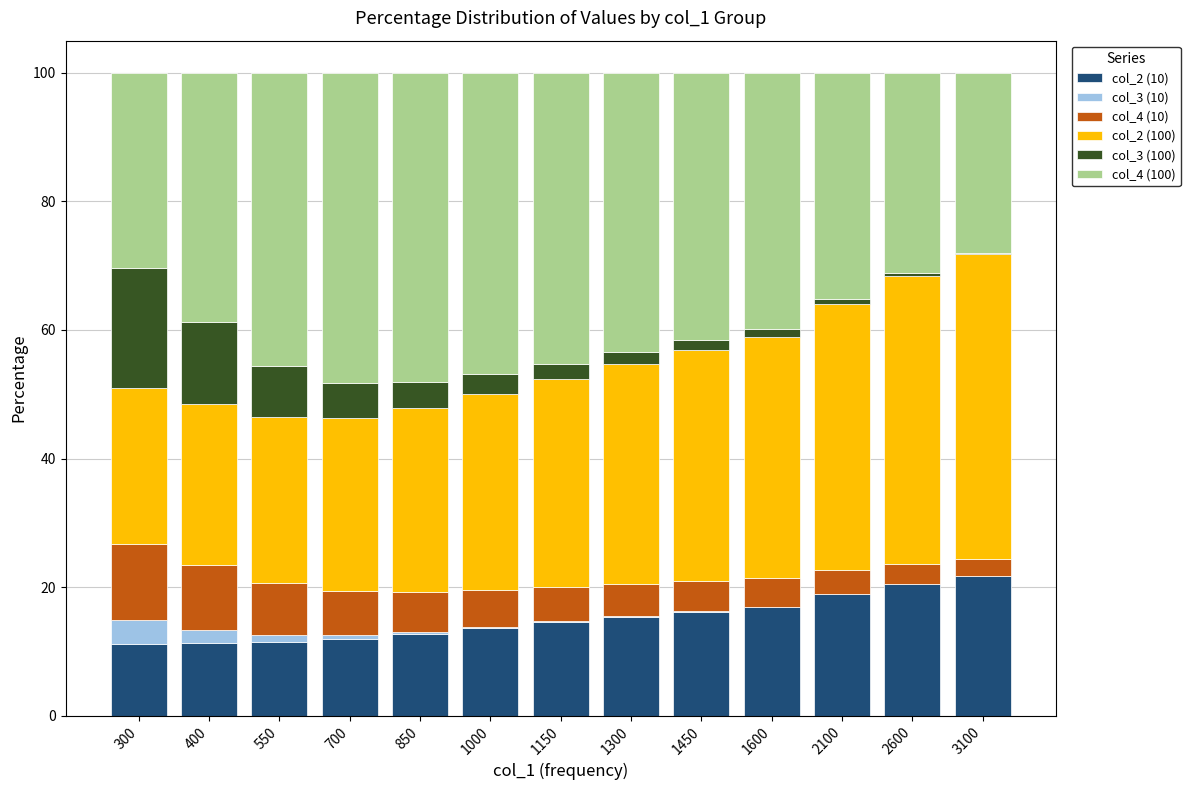

Are the bars horizontal?

No